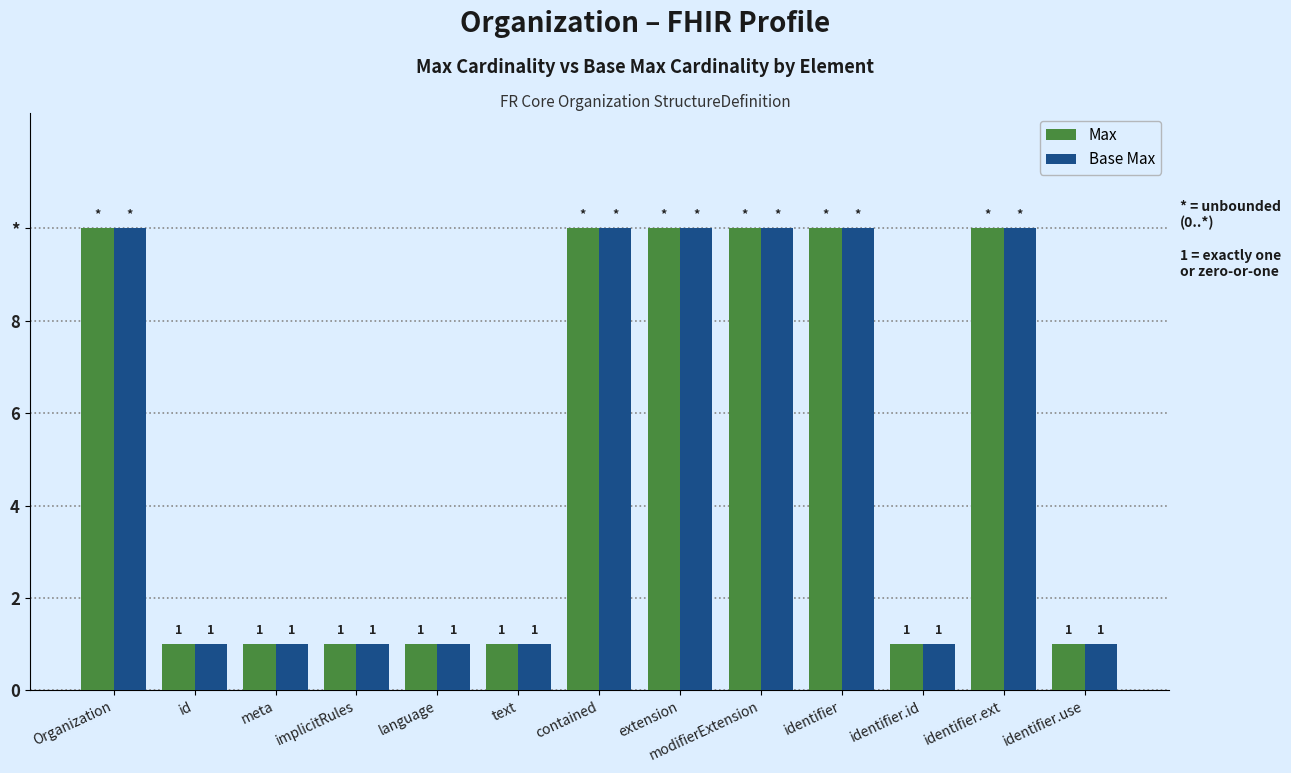

Does the chart contain stacked bars?

No